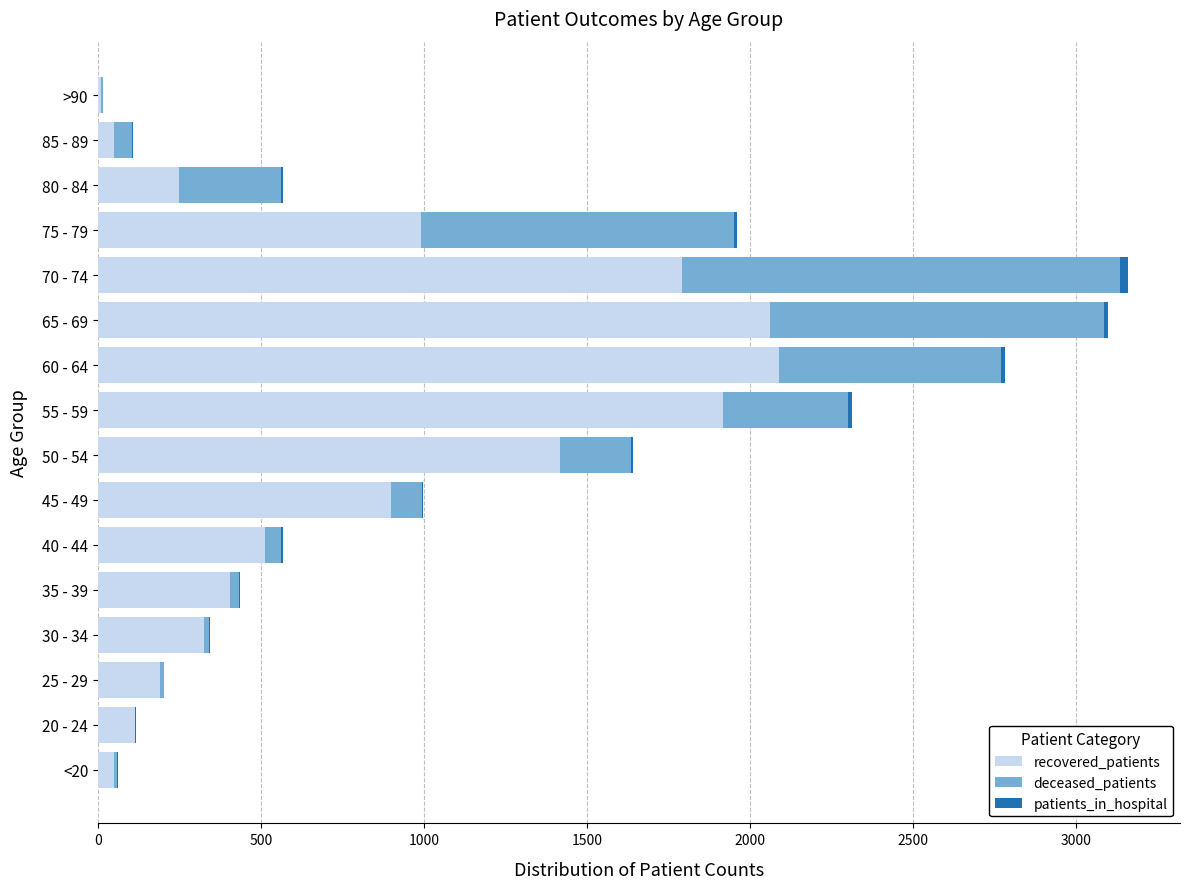

The value of recovered_patients at 45 - 49 is 391. True or false?

False